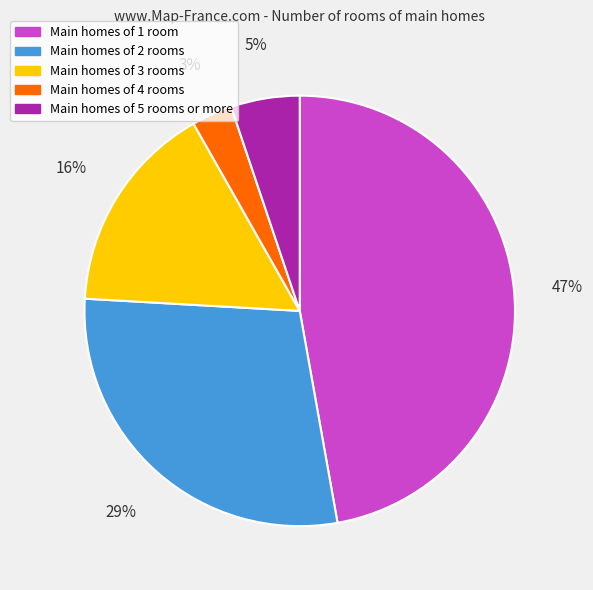

How many segments does this pie chart have?

5